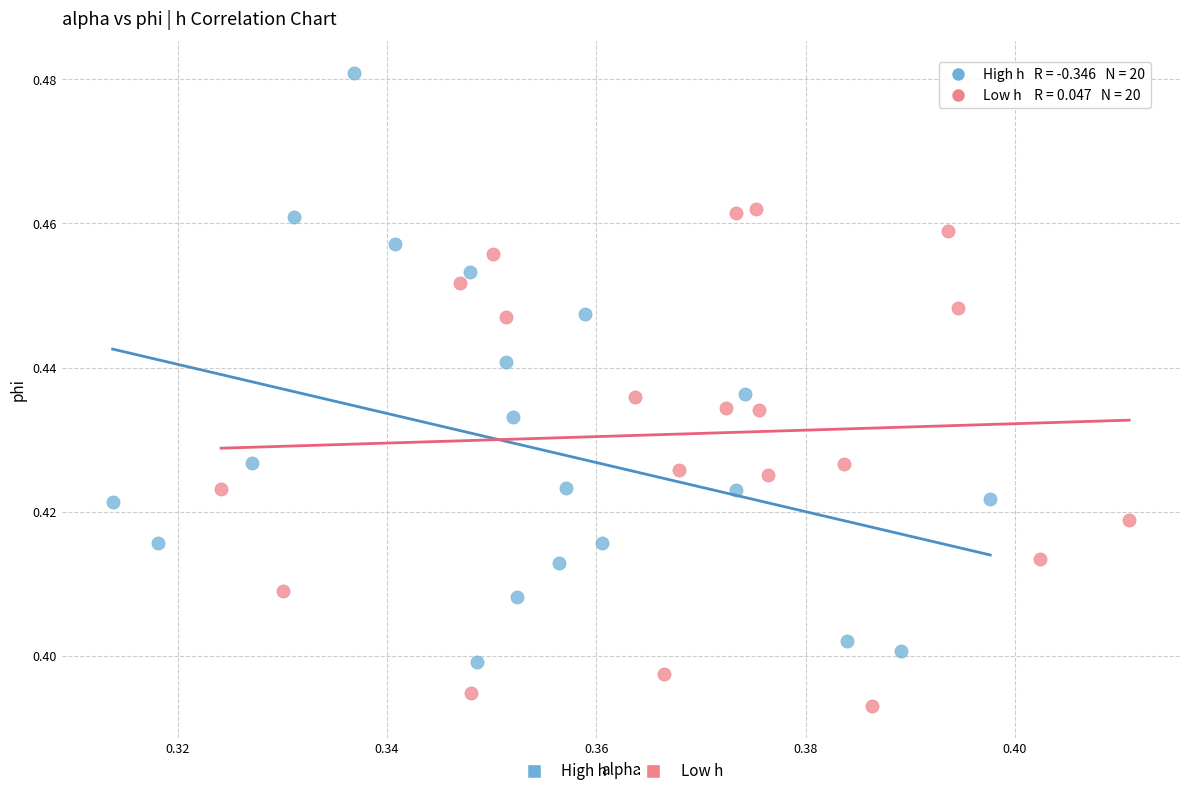

Which series reaches the minimum Y coordinate?

Low h